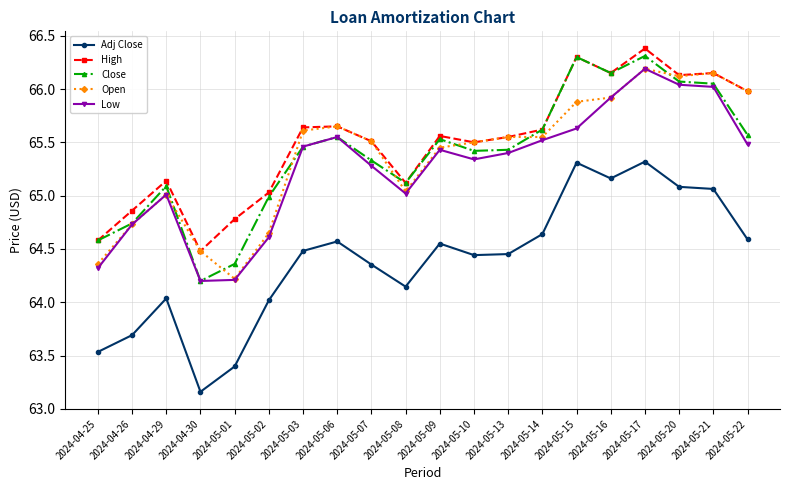

Which series has the largest range (max minus min)?

Adj Close